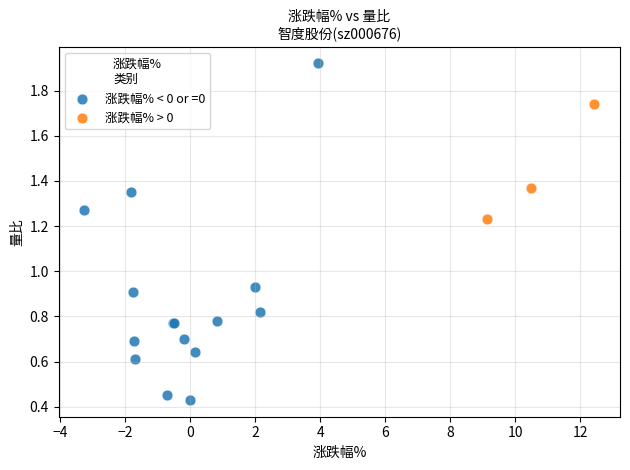

Which series contains the lowest Y value?

涨跌幅% < 0 or =0